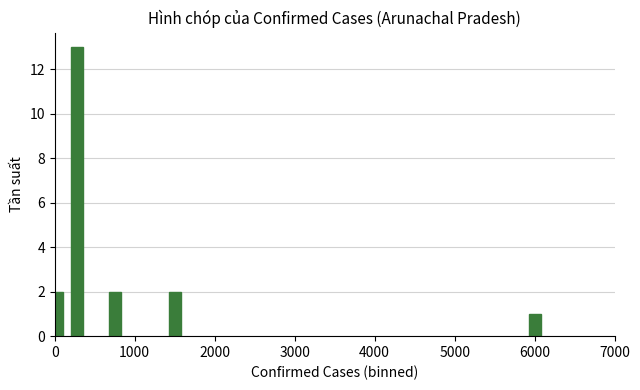

What is the difference between the maximum and minimum values?

12